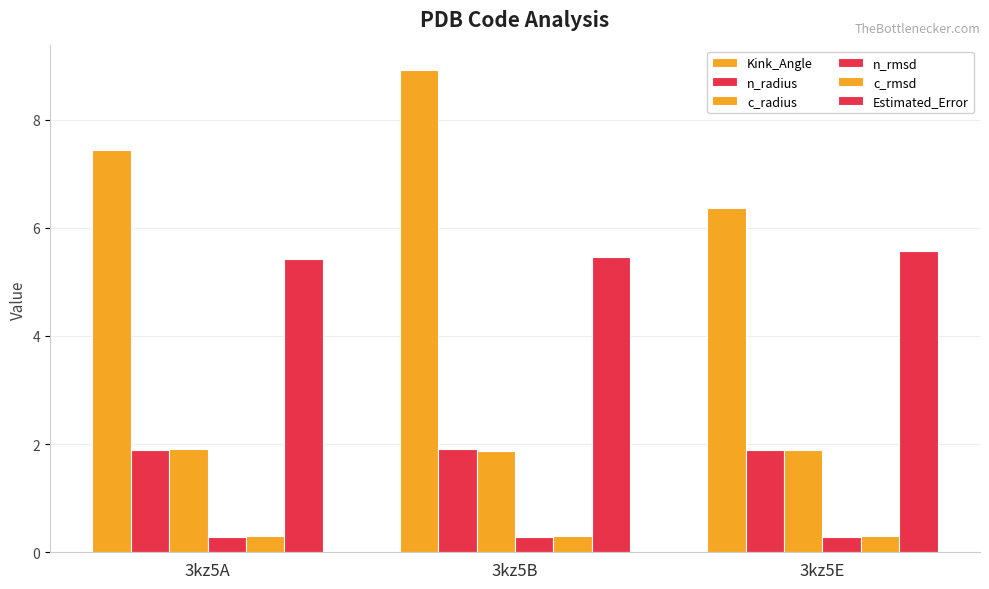

True or false: Kink_Angle has a value of 7.4 at 3kz5A.

True